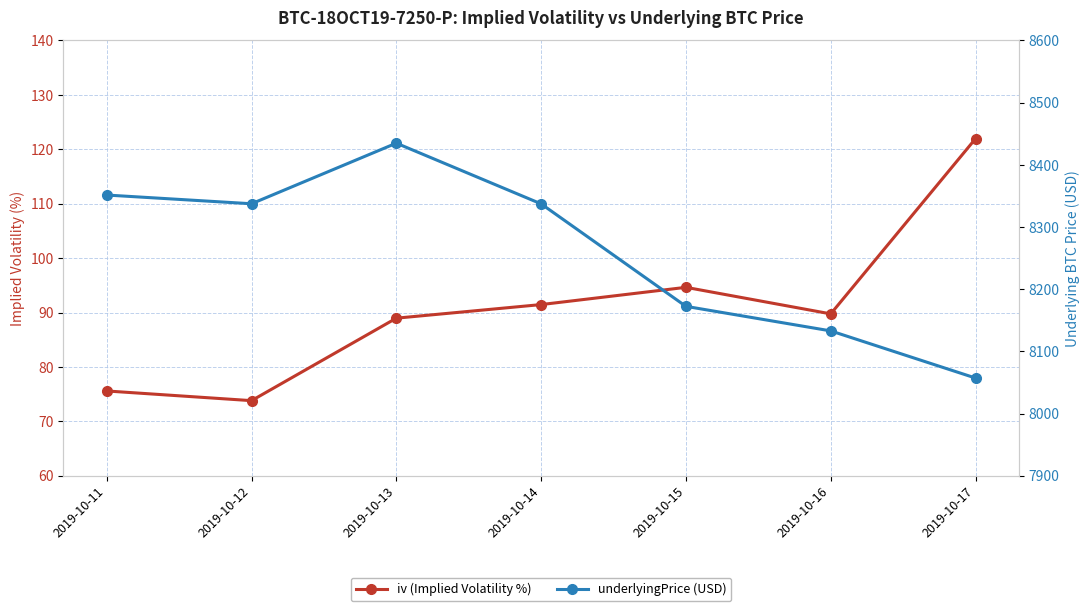

What is the difference between the maximum and minimum values in the iv series?

48.2